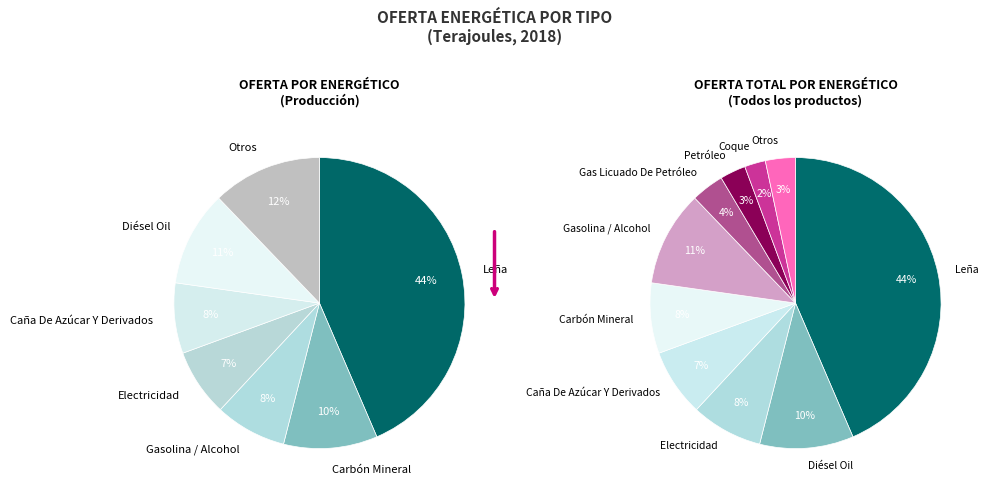

To the nearest percent, what percentage of the pie is Coque?

2%